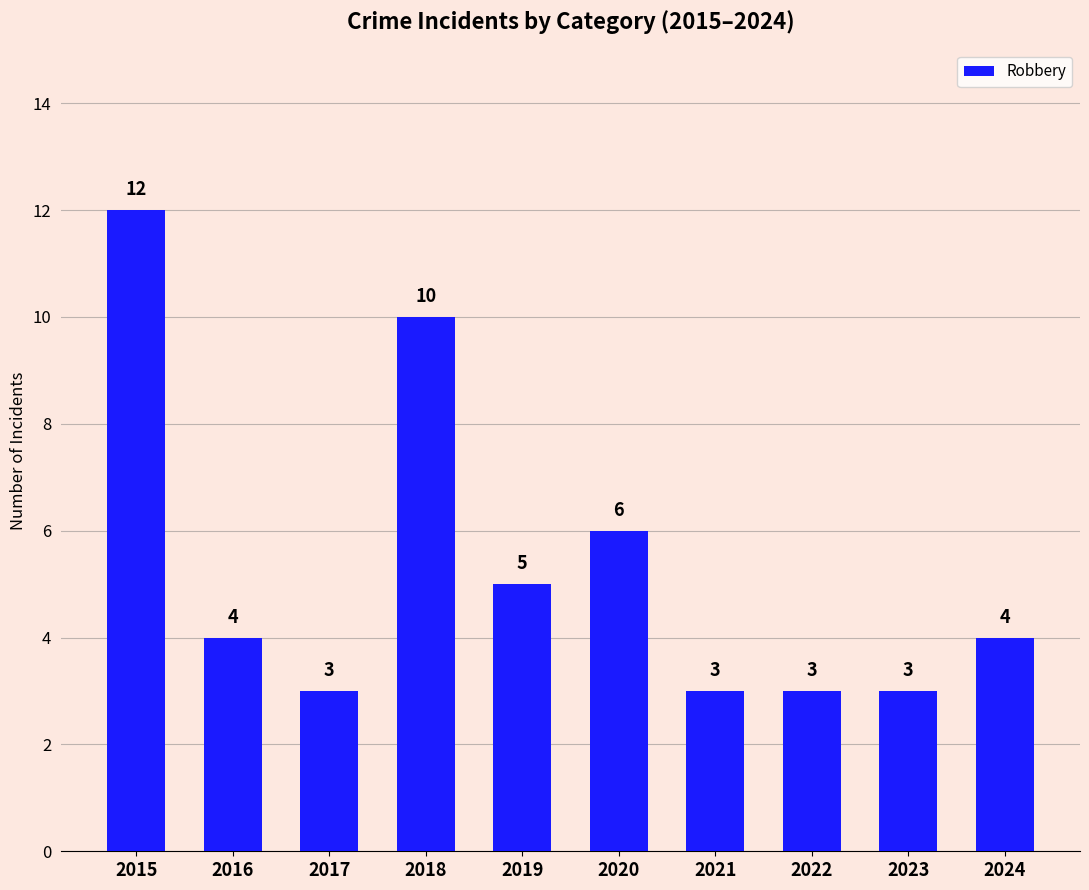

What is the smallest value displayed?

3